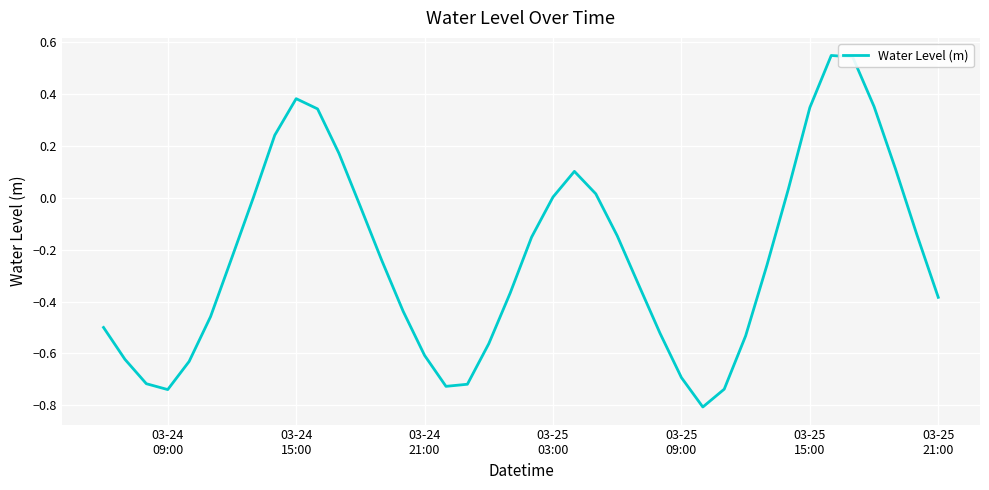

What is the difference between the maximum and minimum values?

1.4